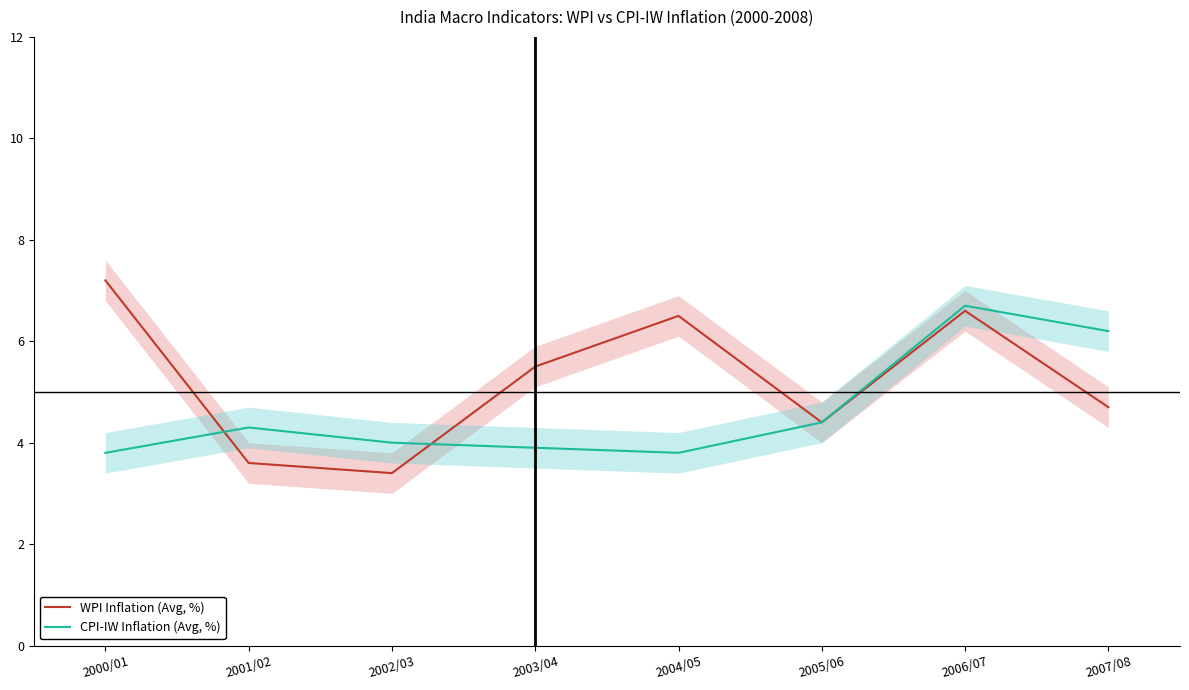

What is the label of the 3rd point from the left?

2002/03